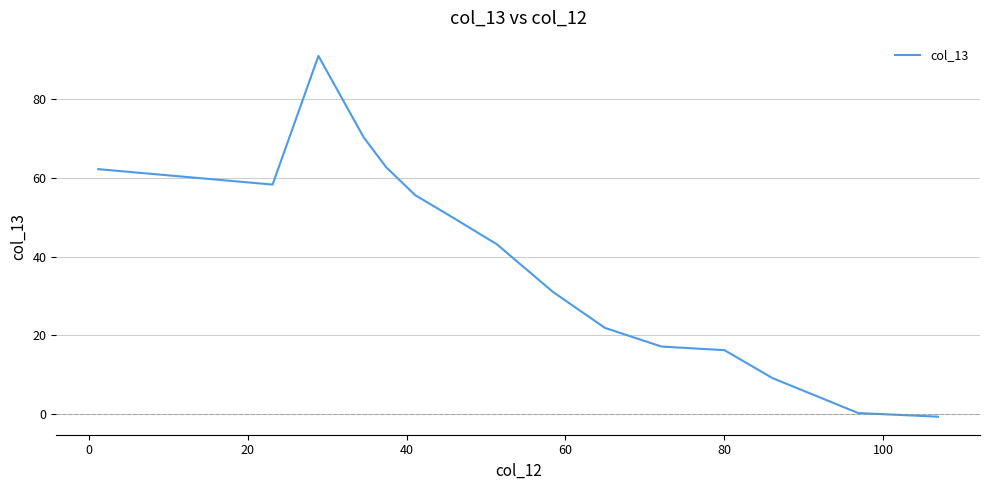

What is the maximum value shown in the chart?

91.0